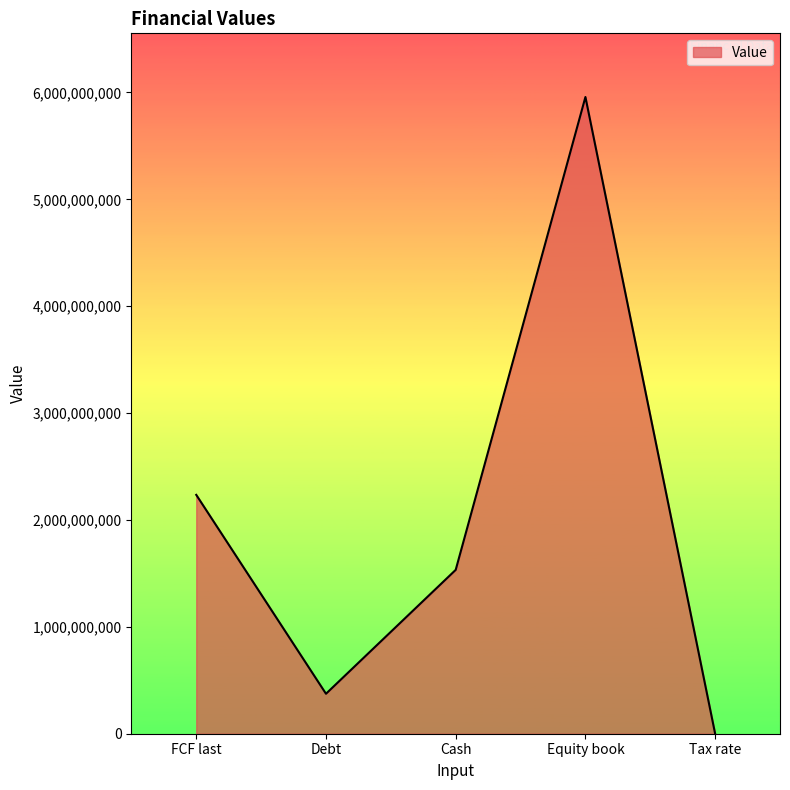

How many lines are shown in the chart?

1